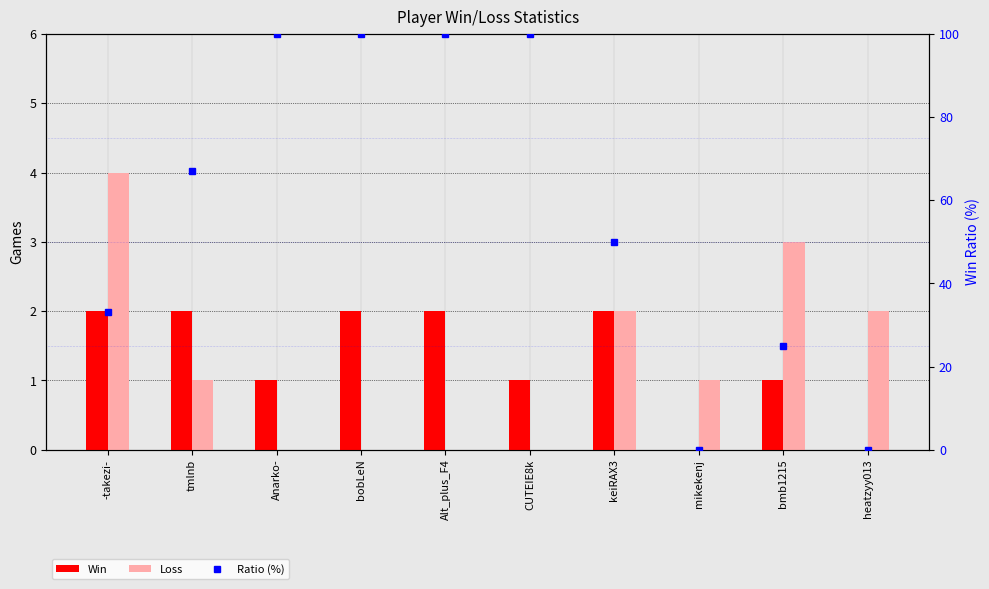

Which series has the widest spread of values?

Ratio (%)